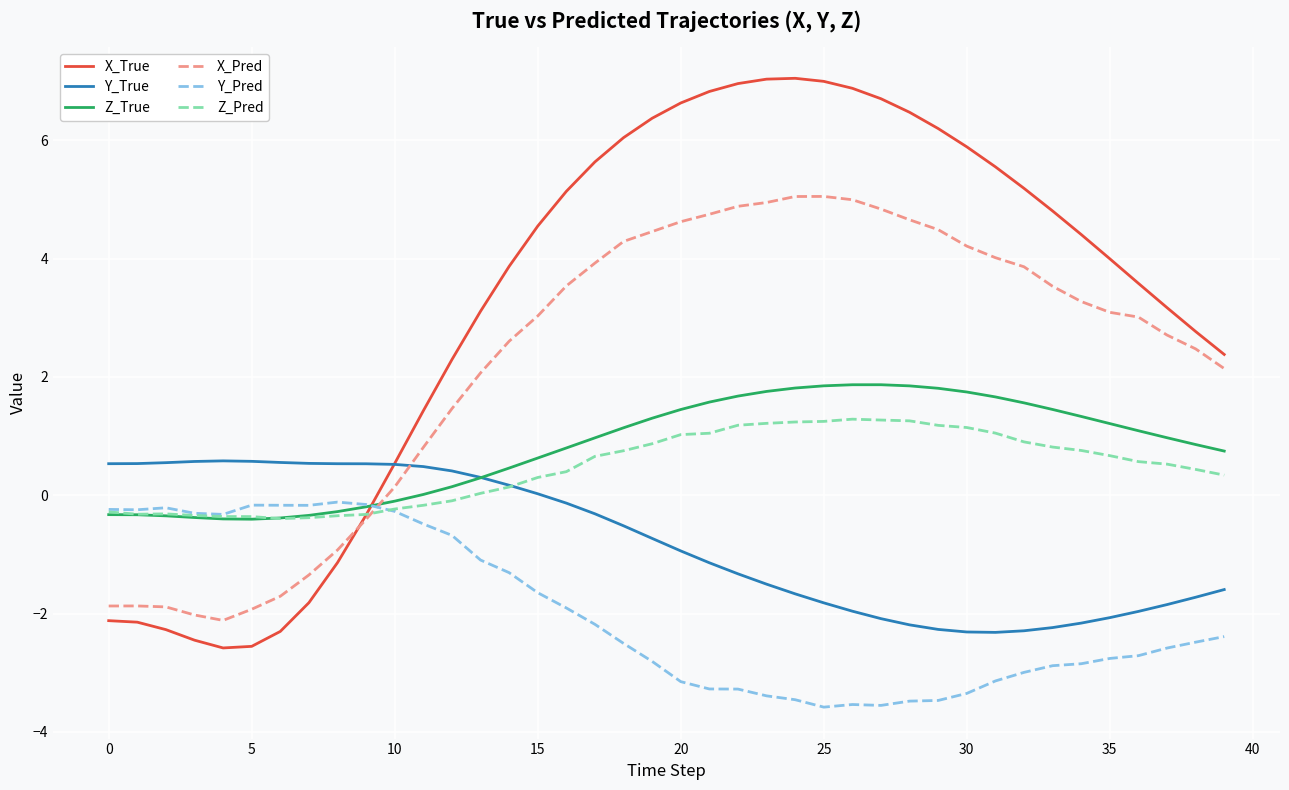

List the series in order of their peak value, highest first.

X_True, X_Pred, Z_True, Z_Pred, Y_True, Y_Pred